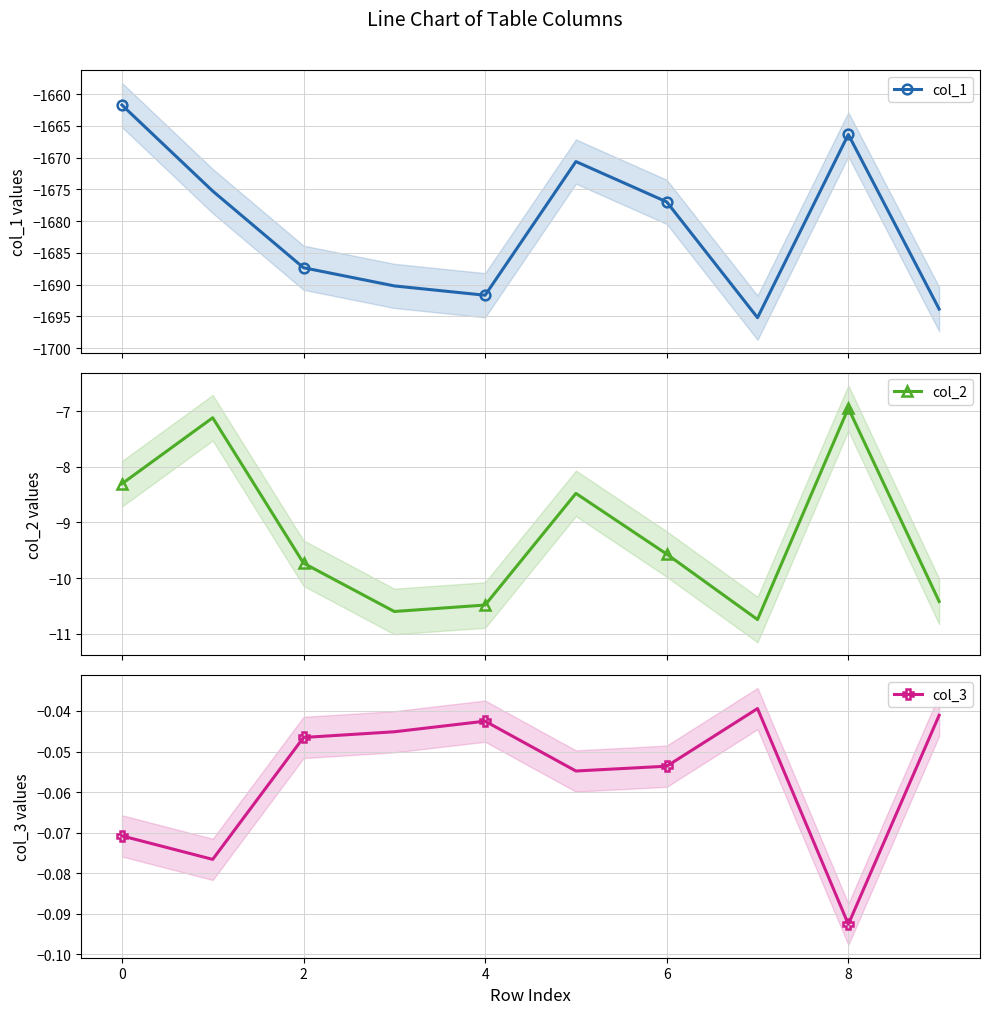

True or false: col_2 has more than 1 points higher than both neighbors.

True